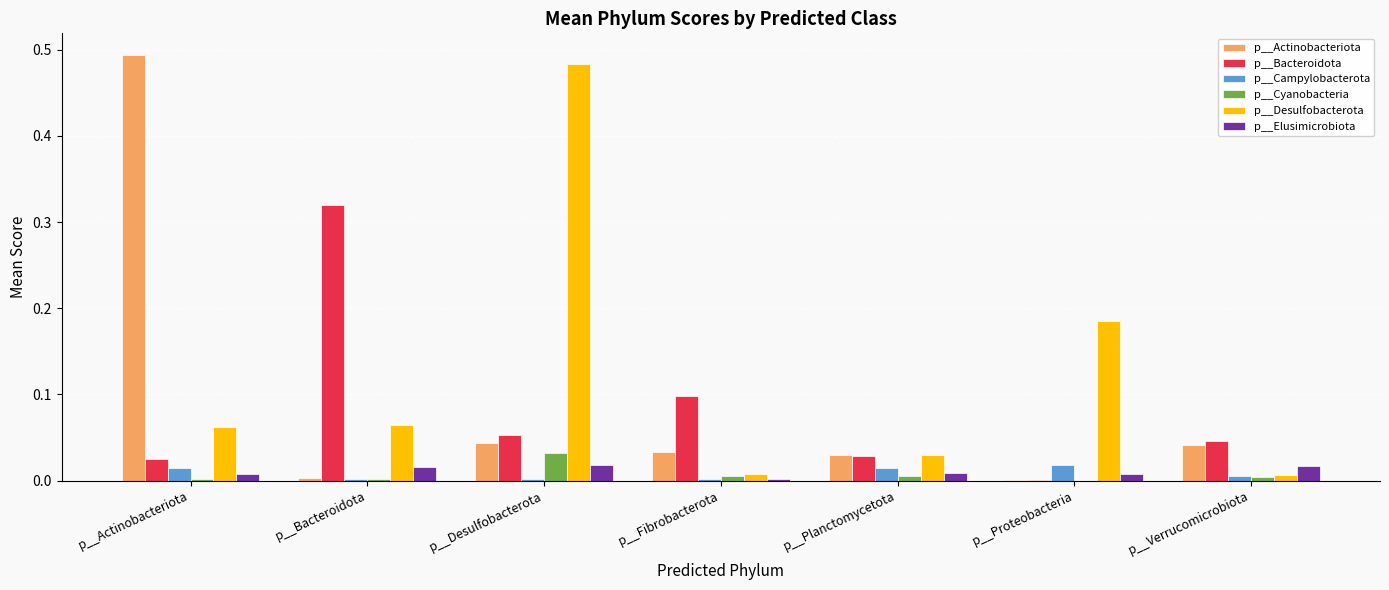

Is the value of p__Cyanobacteria at p__Bacteroidota greater than the value of p__Bacteroidota at p__Verrucomicrobiota?

No